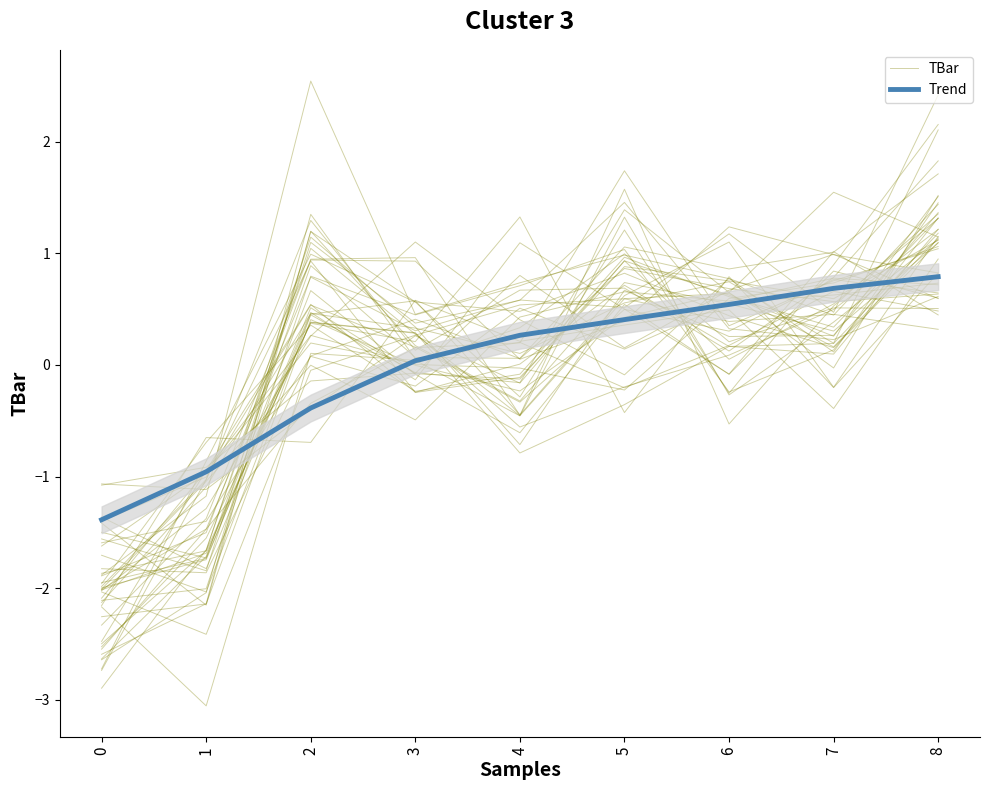

What is the value of the TBar point at the 1st from the left?

-1.9